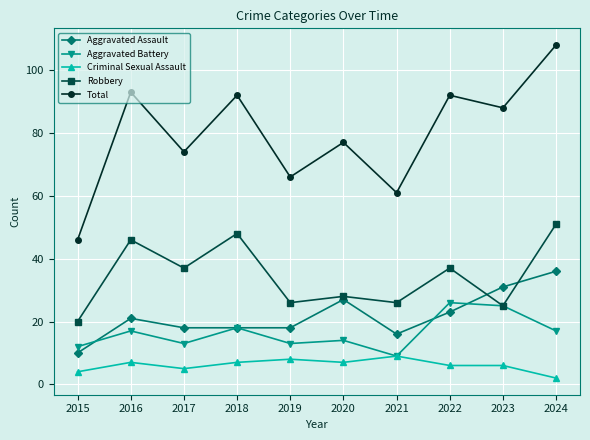

Which series has the largest total across all categories?

Total